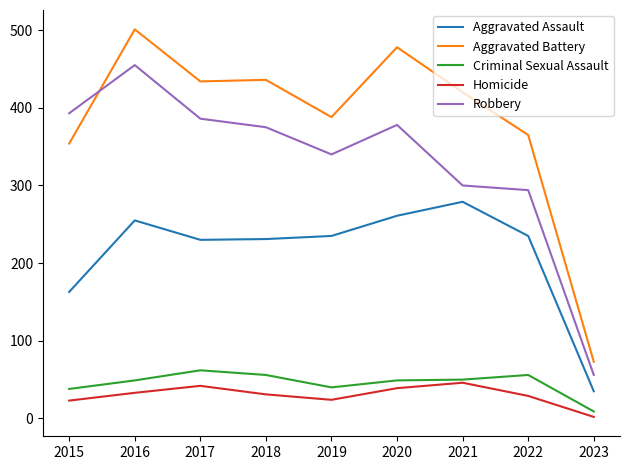

What is the sum of all Homicide values?

269